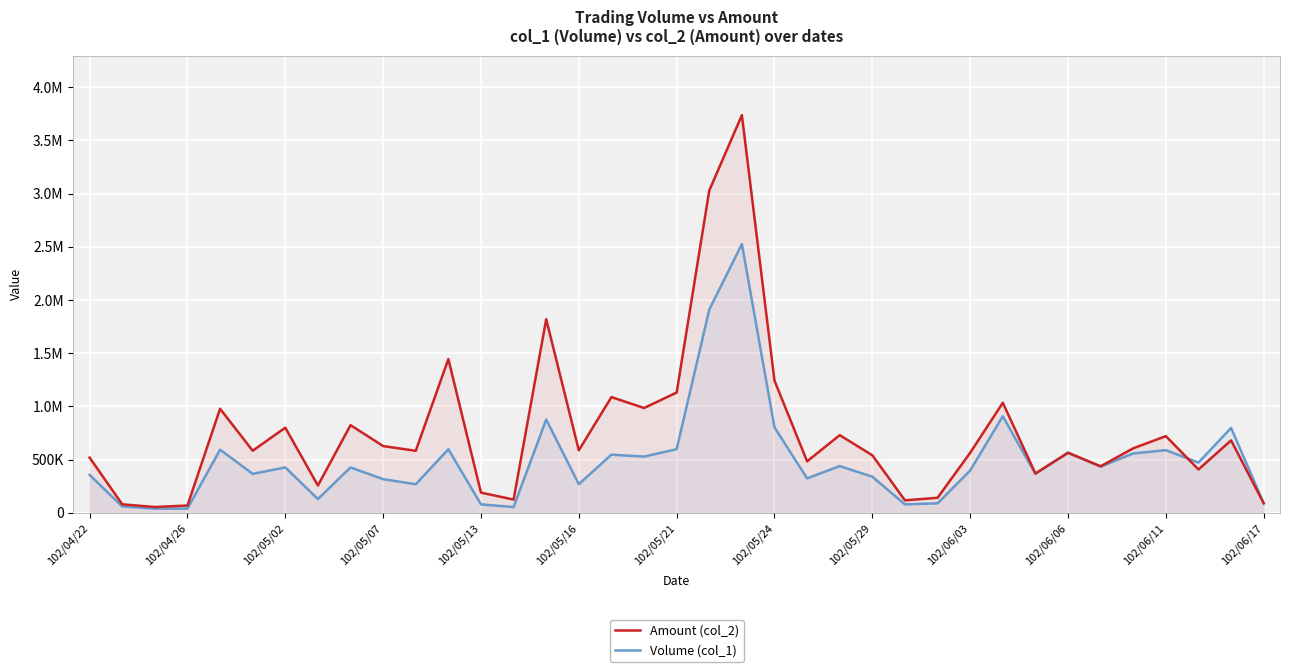

Does the chart display data point markers on the line(s)?

No